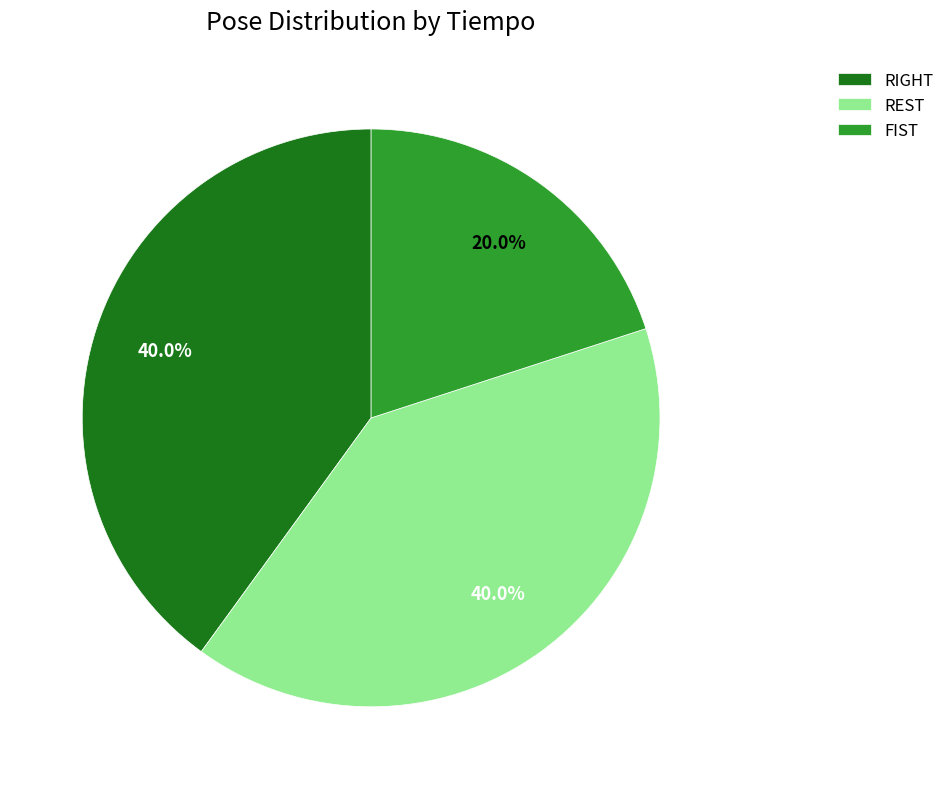

How much of the chart is everything except REST?

60.0%